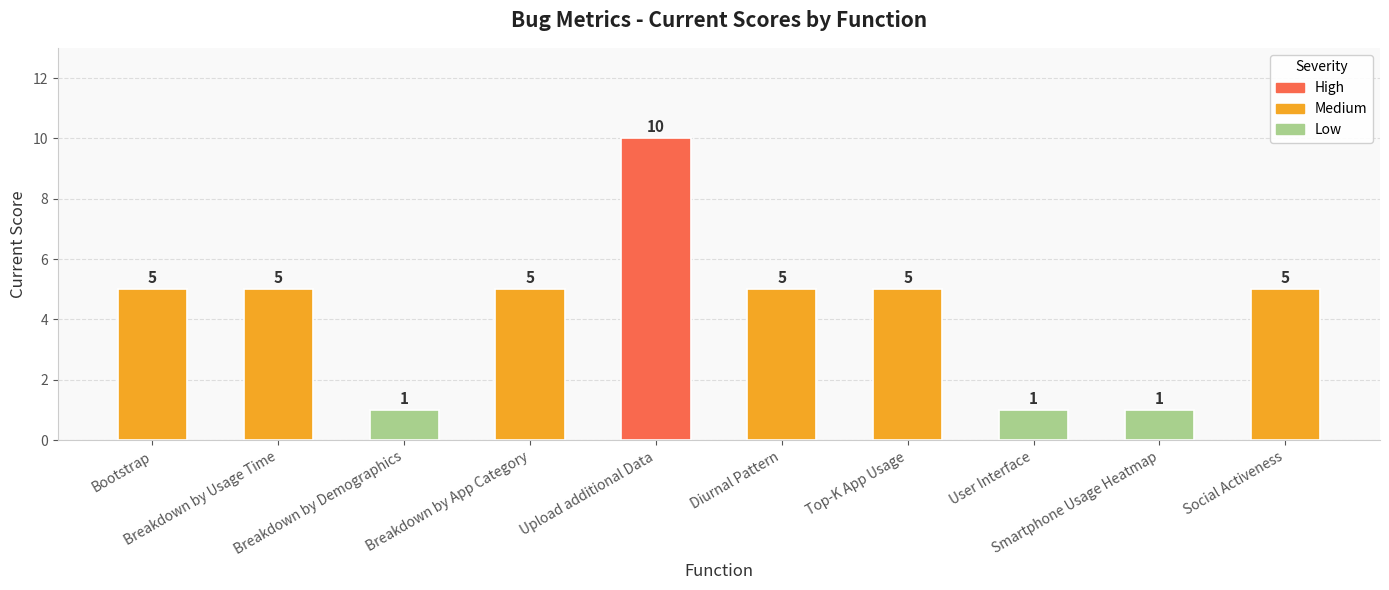

The value at Smartphone Usage Heatmap is 1. True or false?

True